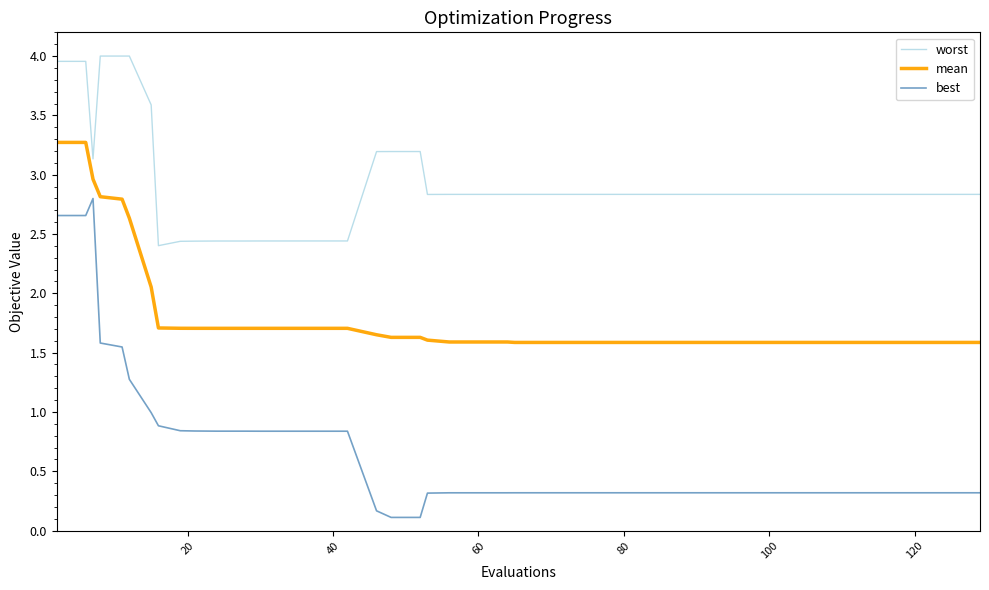

List the series in order of their overall mean, lowest first.

best, mean, worst